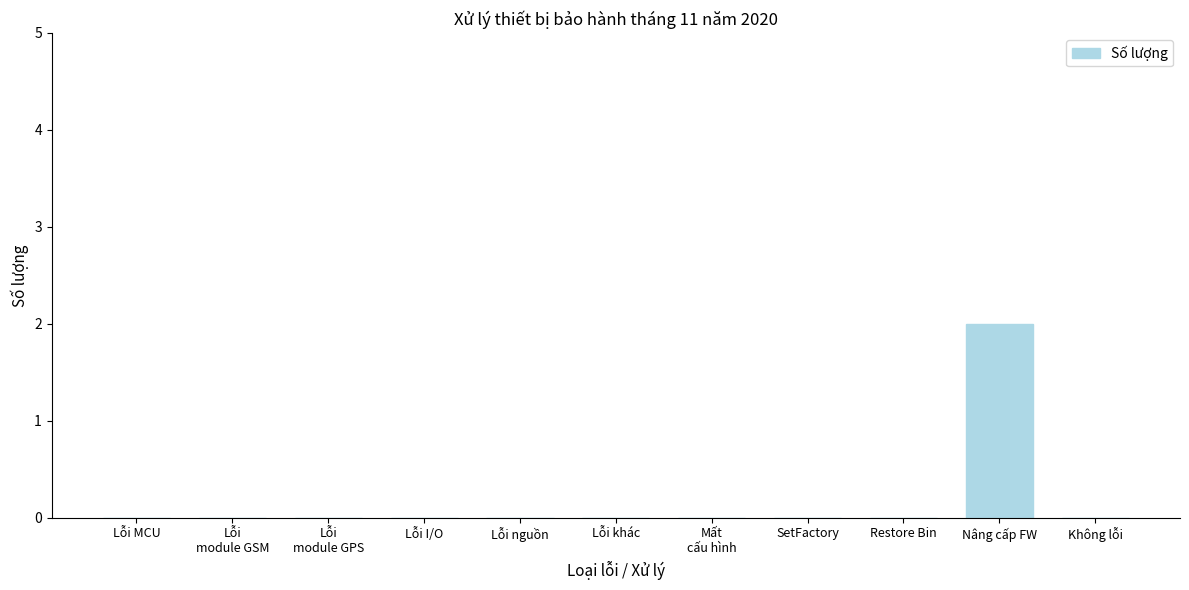

The value at Restore Bin is -1. True or false?

False